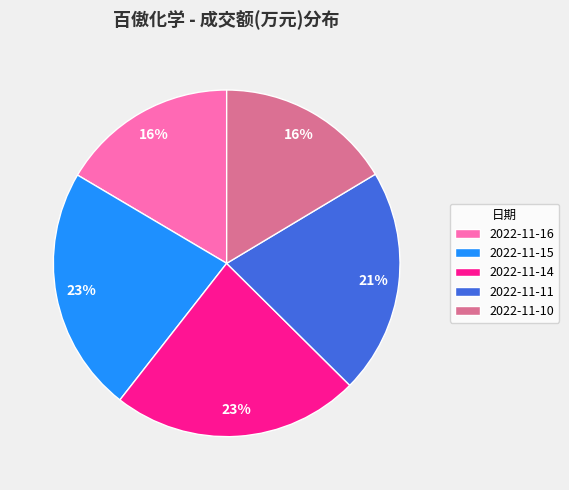

Is 2022-11-11 the majority of the pie?

No